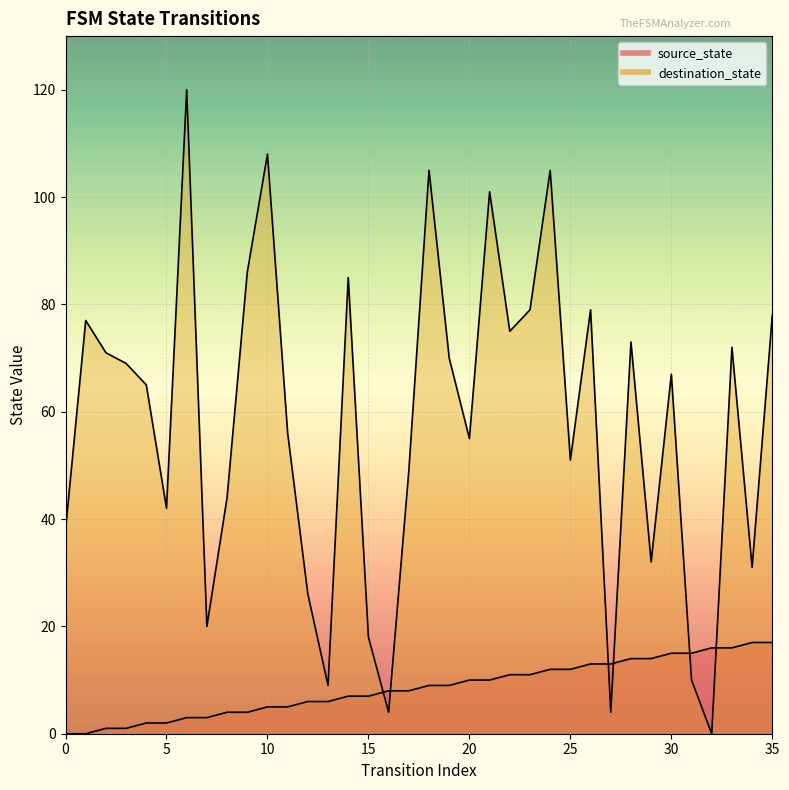

How many lines are shown in the chart?

2